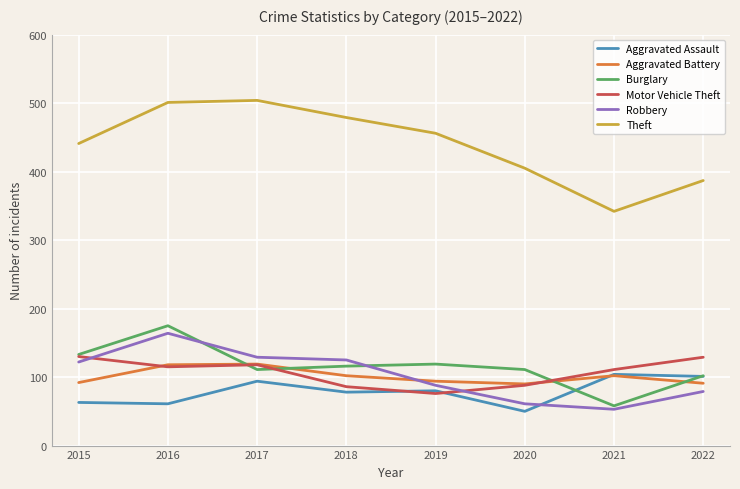

What is the approximate value of Robbery at 2017, to the nearest 5?

130